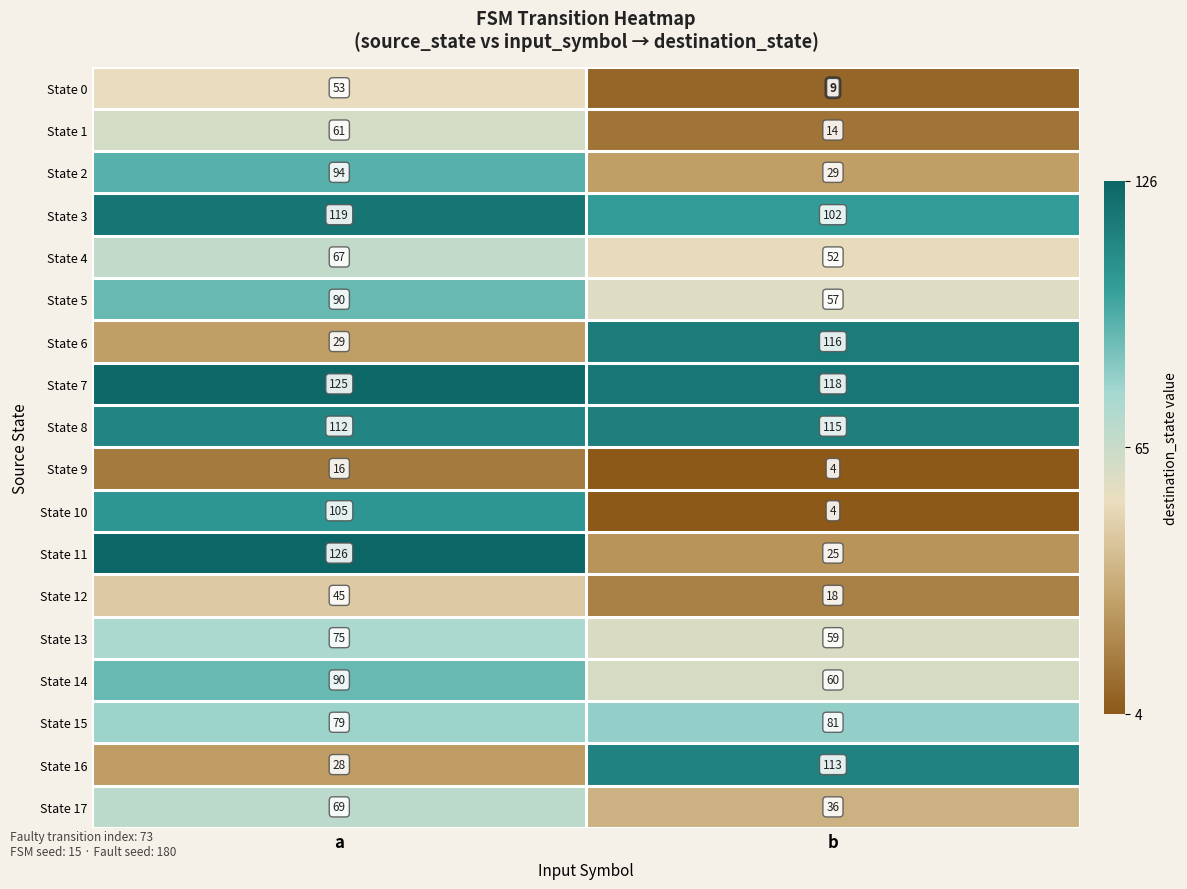

What is the difference between the State 0 values at b and a?

44